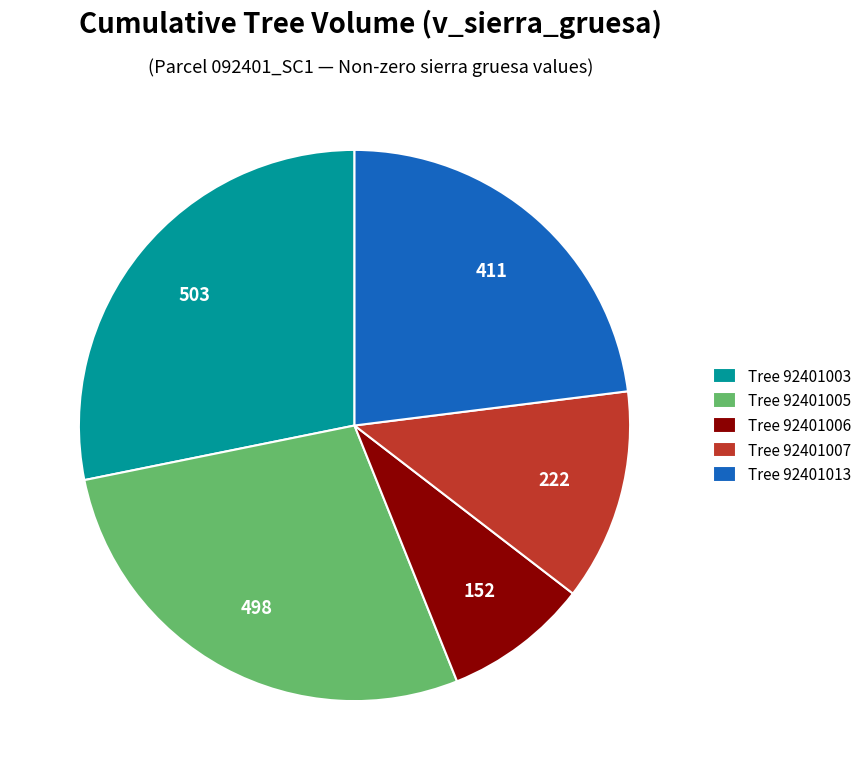

Between Tree 92401007 and Tree 92401005, which is larger?

Tree 92401005